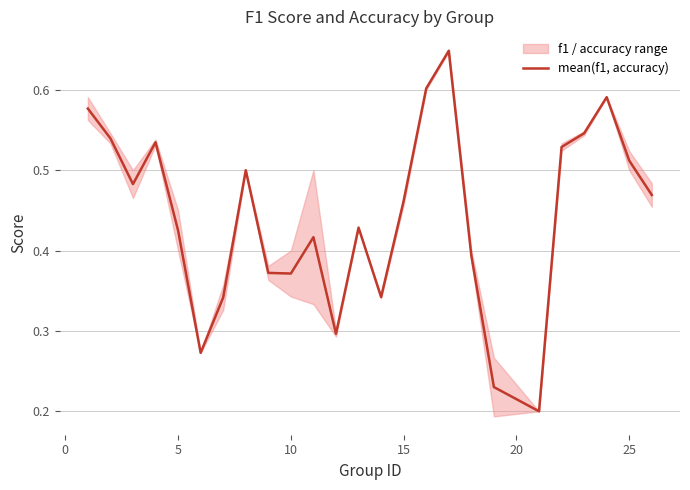

How many lines are shown in the chart?

1